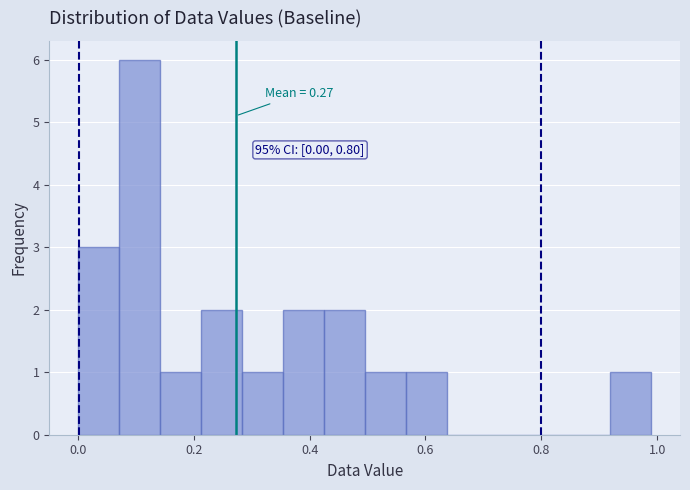

Read against the x-axis, roughly where is the centre of the tallest bar?

0.10